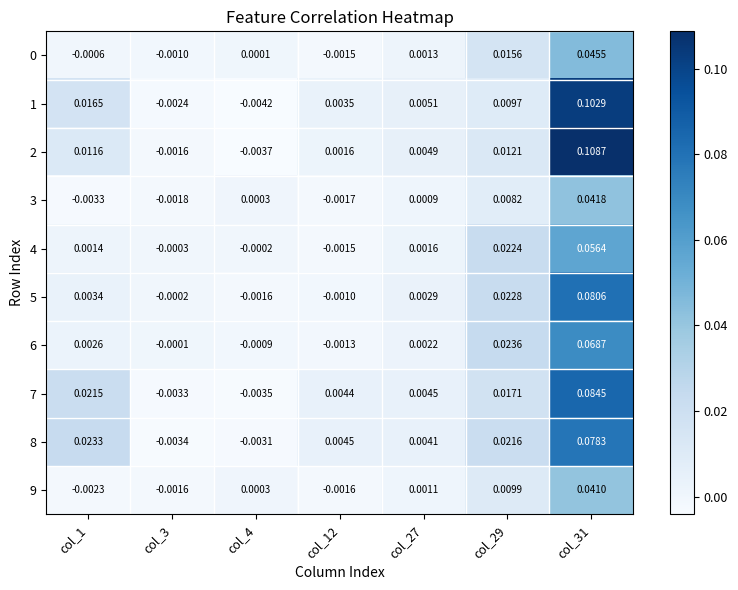

Is the value of 4 at col_4 greater than the value of 6 at col_4?

Yes